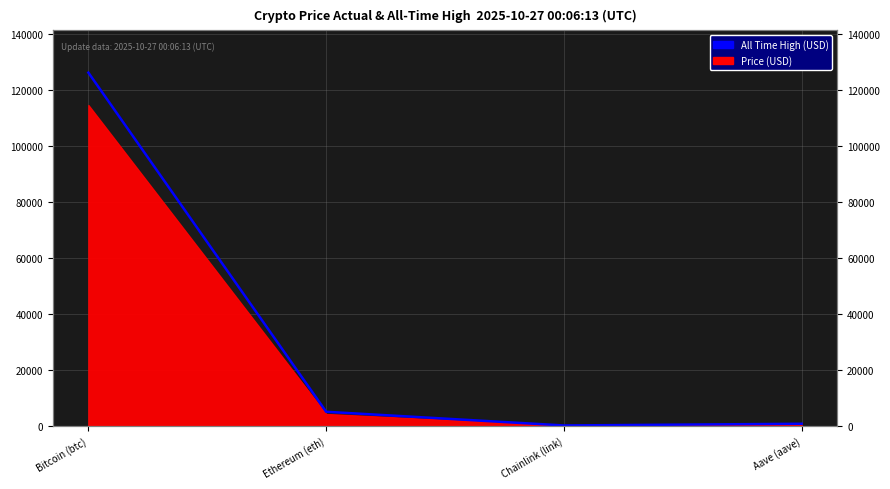

How many values are below 4946?

2